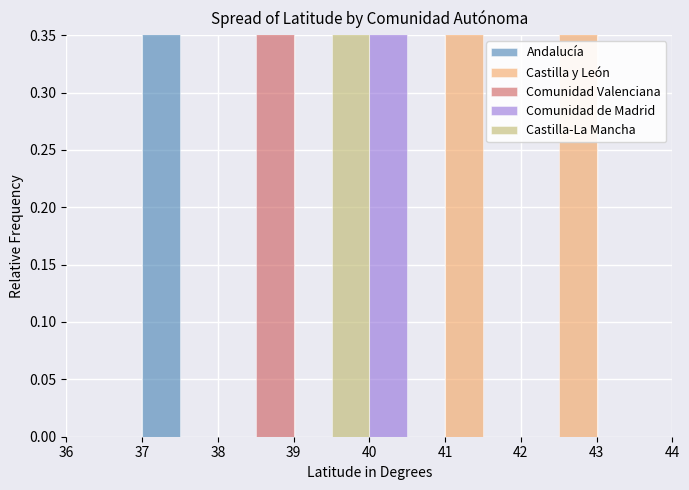

Reading left to right, list all the values displayed in this chart.

Andalucía: 0.0	0.0	1.0	0.0	0.0	0.0	0.0	0.0	0.0	0.0	0.0	0.0	0.0	0.0	0.0	0.0
Castilla y León: 0.0	0.0	0.0	0.0	0.0	0.0	0.0	0.0	0.0	0.0	0.5	0.0	0.0	0.5	0.0	0.0
Comunidad Valenciana: 0.0	0.0	0.0	0.0	0.0	1.0	0.0	0.0	0.0	0.0	0.0	0.0	0.0	0.0	0.0	0.0
Comunidad de Madrid: 0.0	0.0	0.0	0.0	0.0	0.0	0.0	0.0	1.0	0.0	0.0	0.0	0.0	0.0	0.0	0.0
Castilla-La Mancha: 0.0	0.0	0.0	0.0	0.0	0.0	0.0	1.0	0.0	0.0	0.0	0.0	0.0	0.0	0.0	0.0